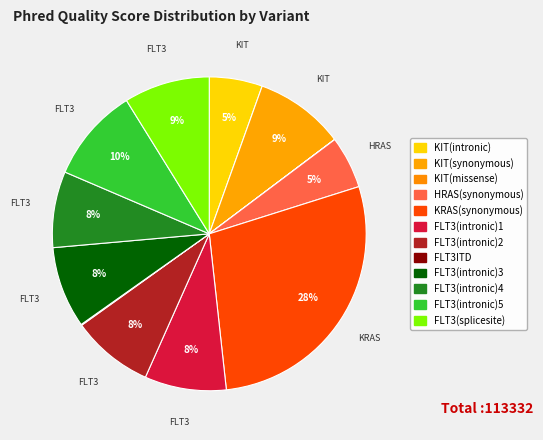

Rank the categories by value from lowest to highest.

KIT(missense), FLT3ITD, HRAS(synonymous), KIT(intronic), FLT3(intronic)4, FLT3(intronic)3, FLT3(intronic)1, FLT3(intronic)2, FLT3(splicesite), KIT(synonymous), FLT3(intronic)5, KRAS(synonymous)